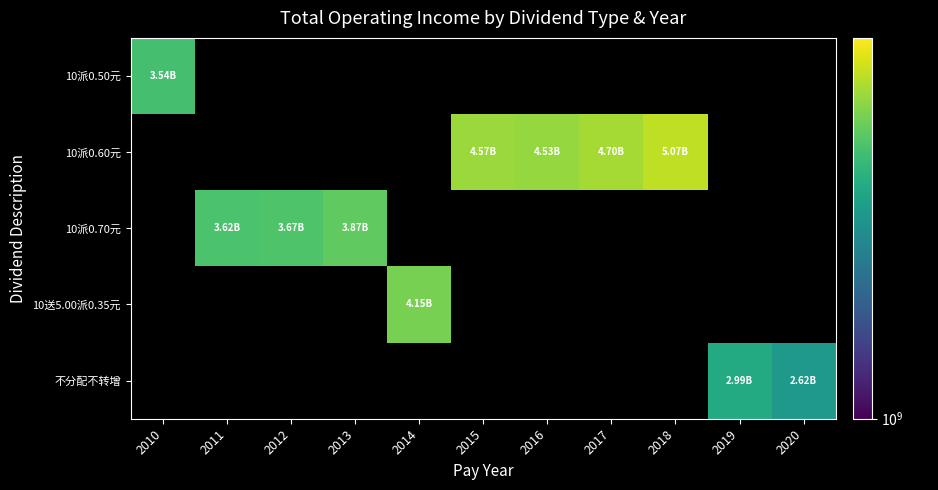

At how many categories does at least one series exceed 2743075431?

10